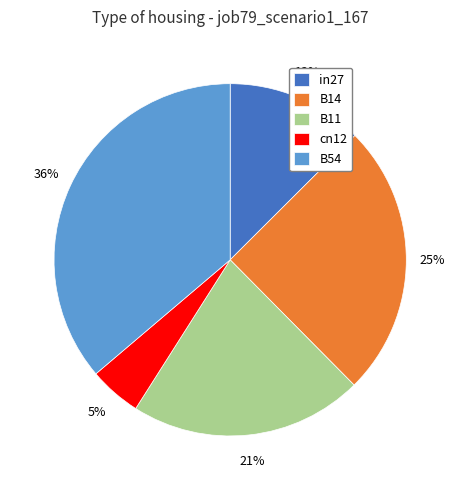

The B14 slice represents 25% of the pie. True or false?

True